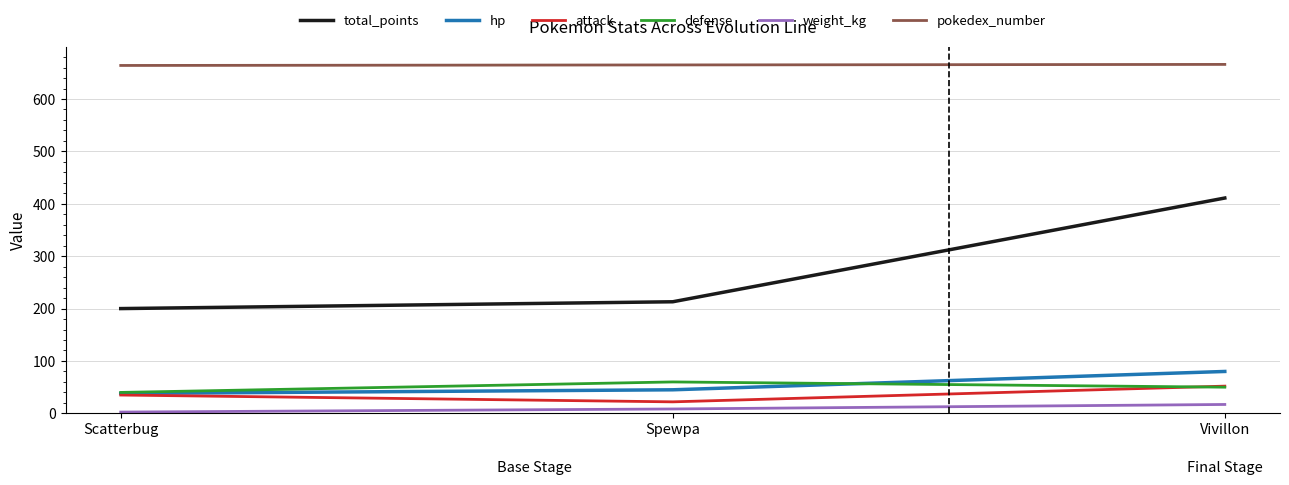

Which category has the lowest value in the total_points series?

Scatterbug